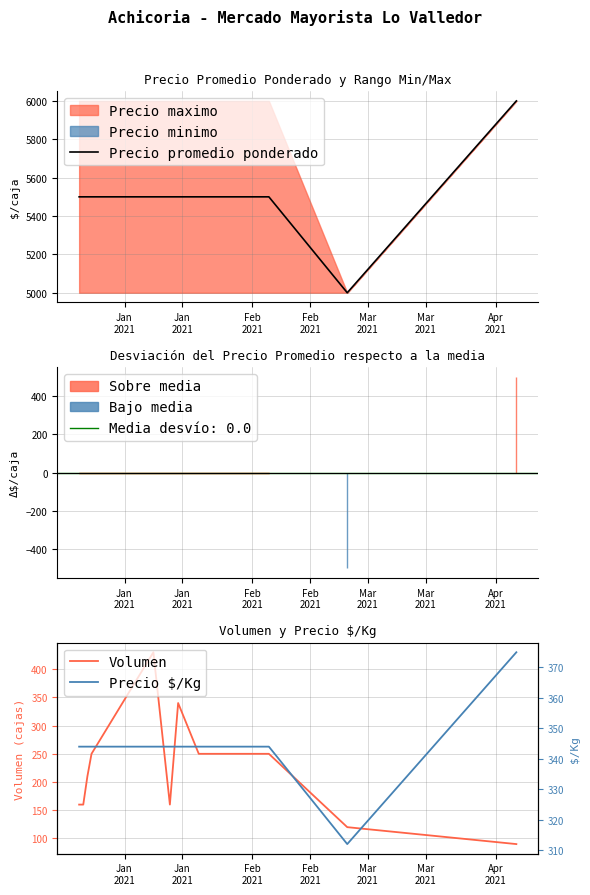

What is the highest value of the Volumen series?

430